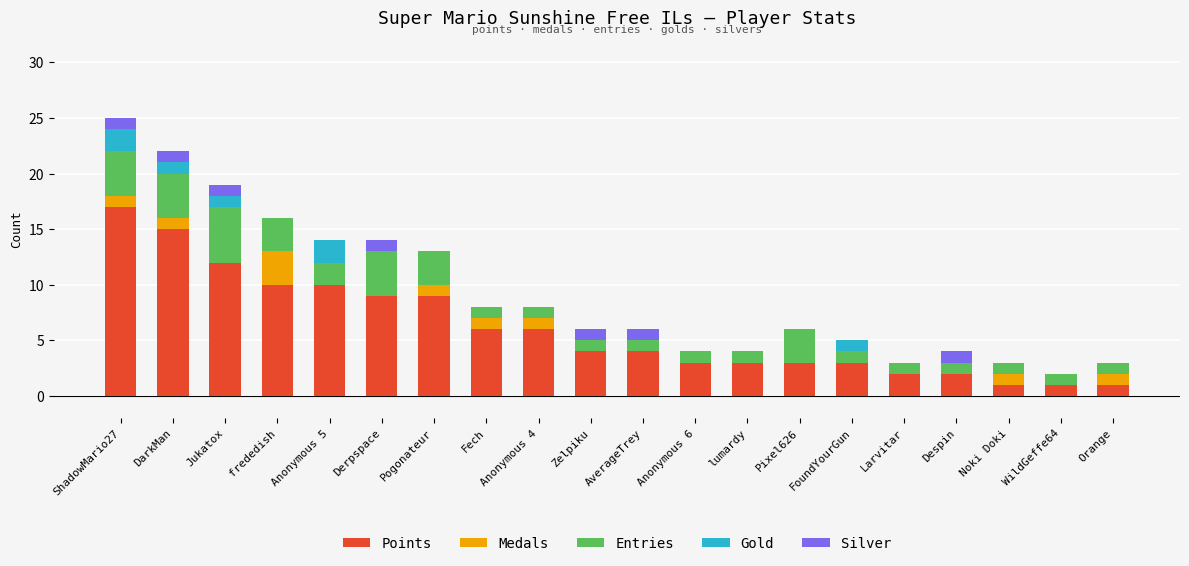

How many distinct data groups are displayed?

5